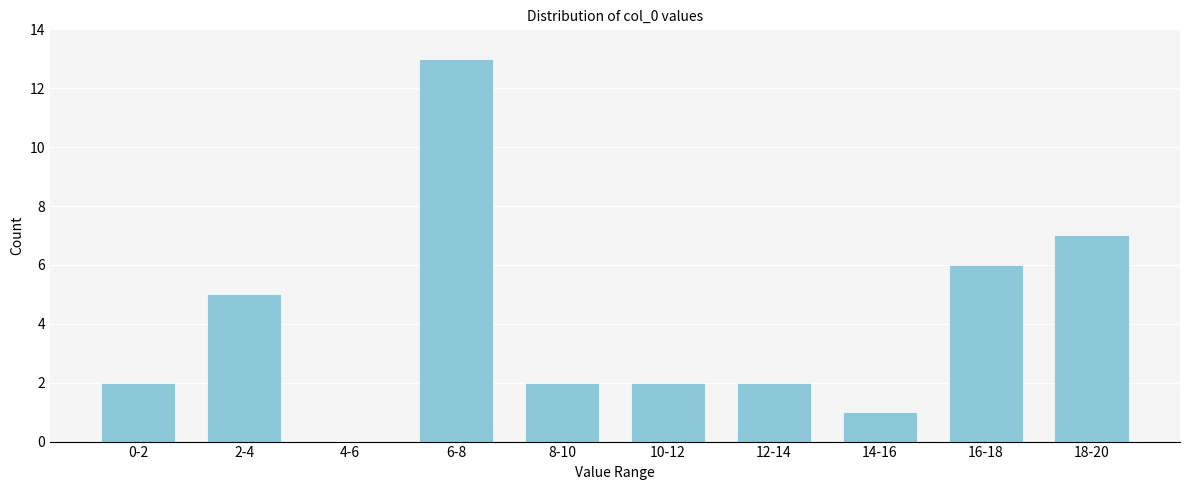

Reading right to left, what are all the values shown in this chart?

18-20=7	16-18=6	14-16=1	12-14=2	10-12=2	8-10=2	6-8=13	4-6=0	2-4=5	0-2=2